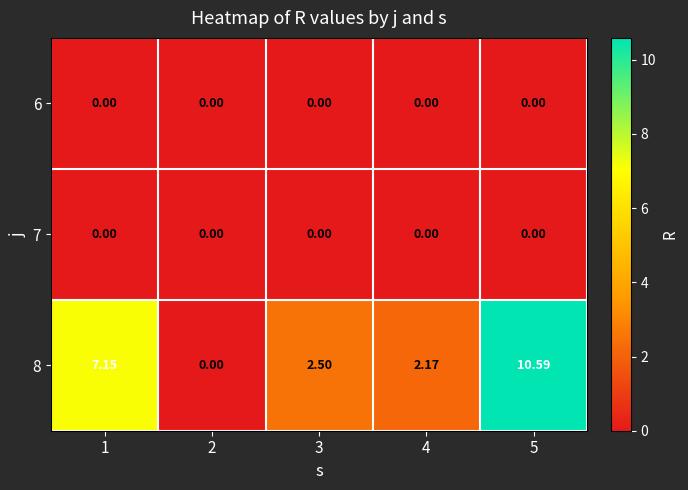

What is the maximum value shown in the chart?

10.6